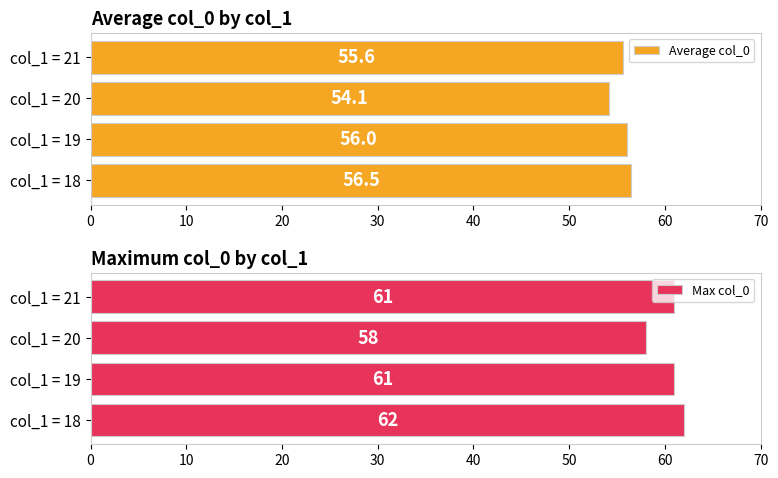

What is the approximate value of Average col_0 at col_1 = 20?

54.1